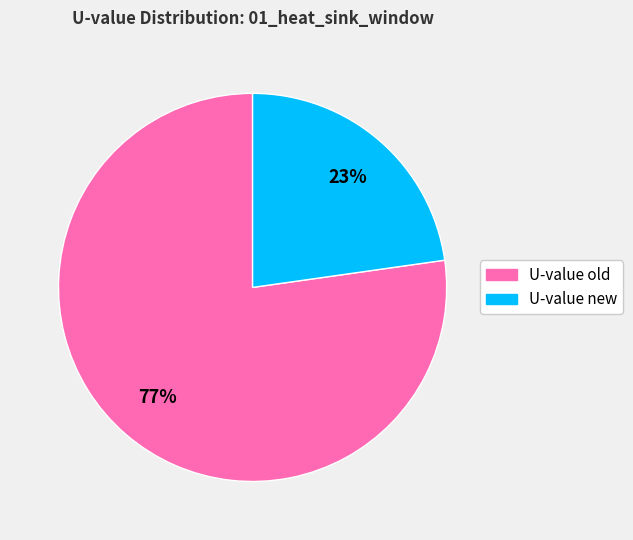

To the nearest percent, what percentage of the pie is U-value new?

23%